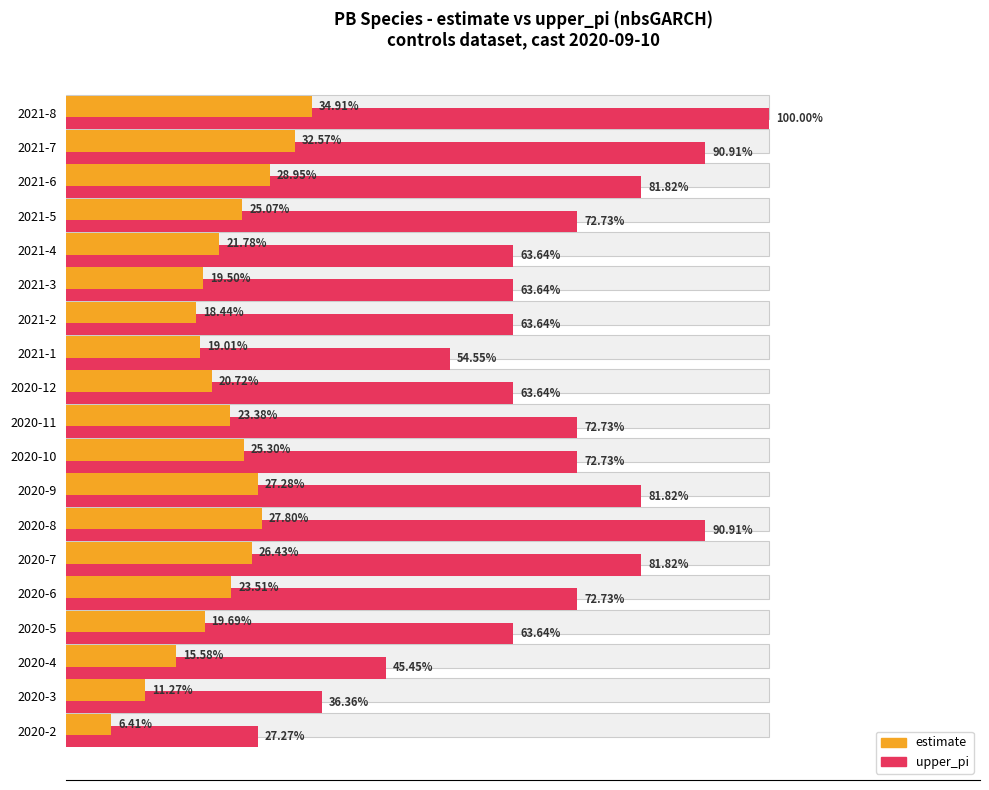

Does the chart contain any negative values?

No